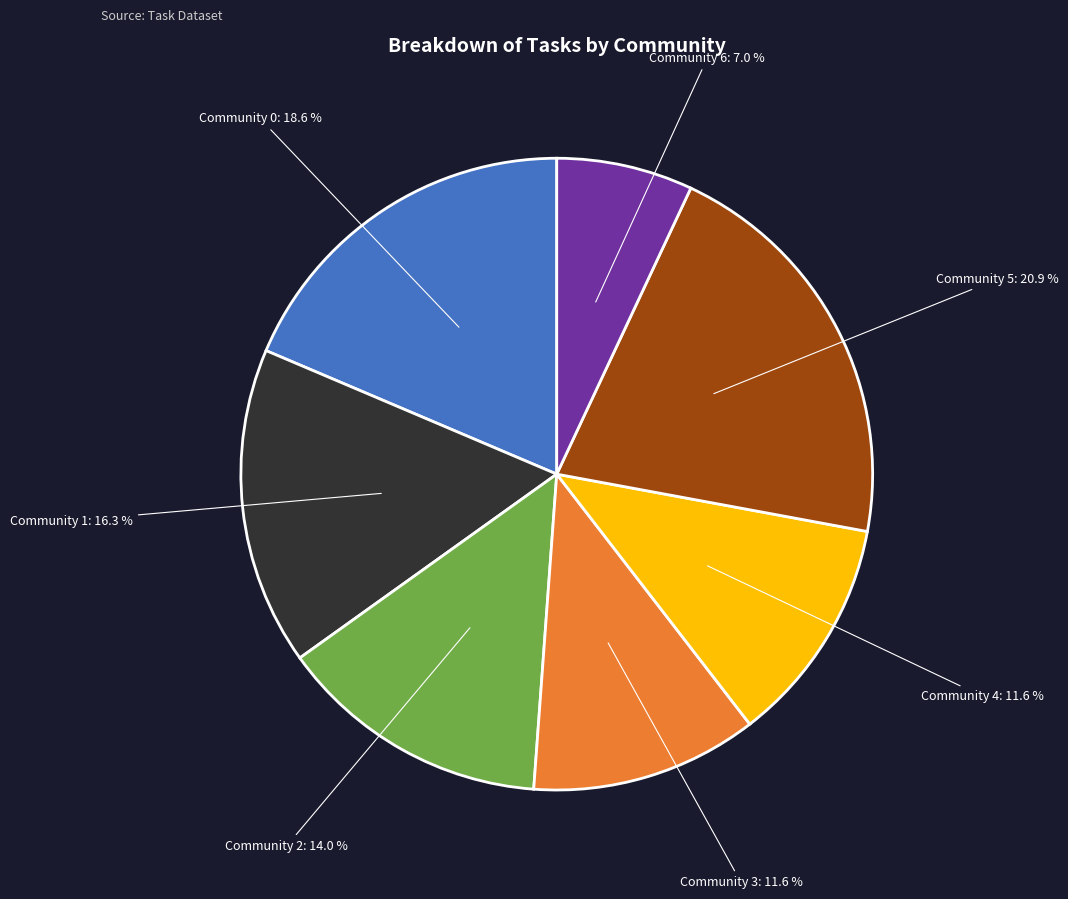

Which has a higher value, Community 0 or Community 5?

Community 5